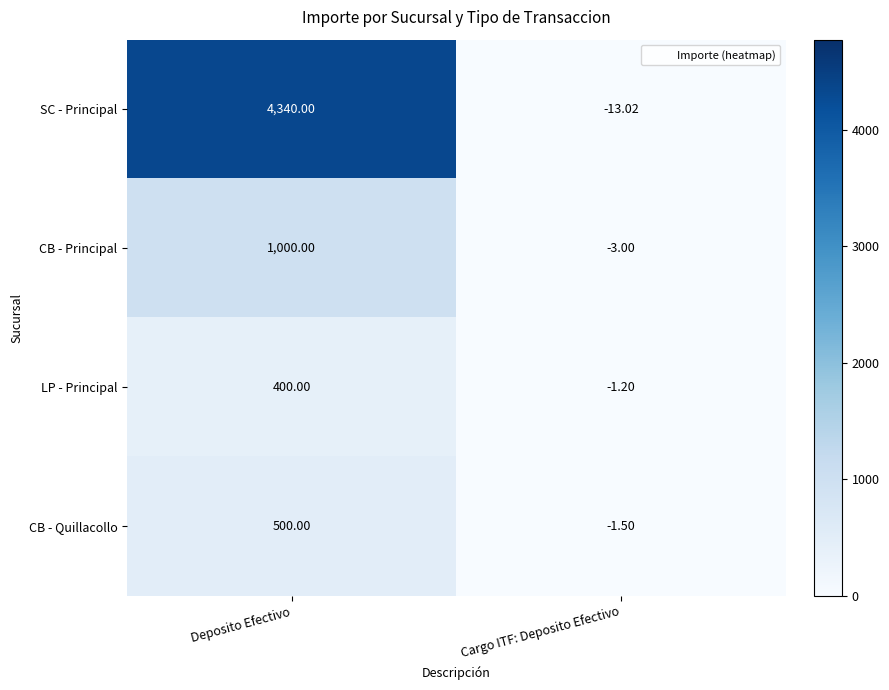

Which series has the largest total across all categories?

SC - Principal